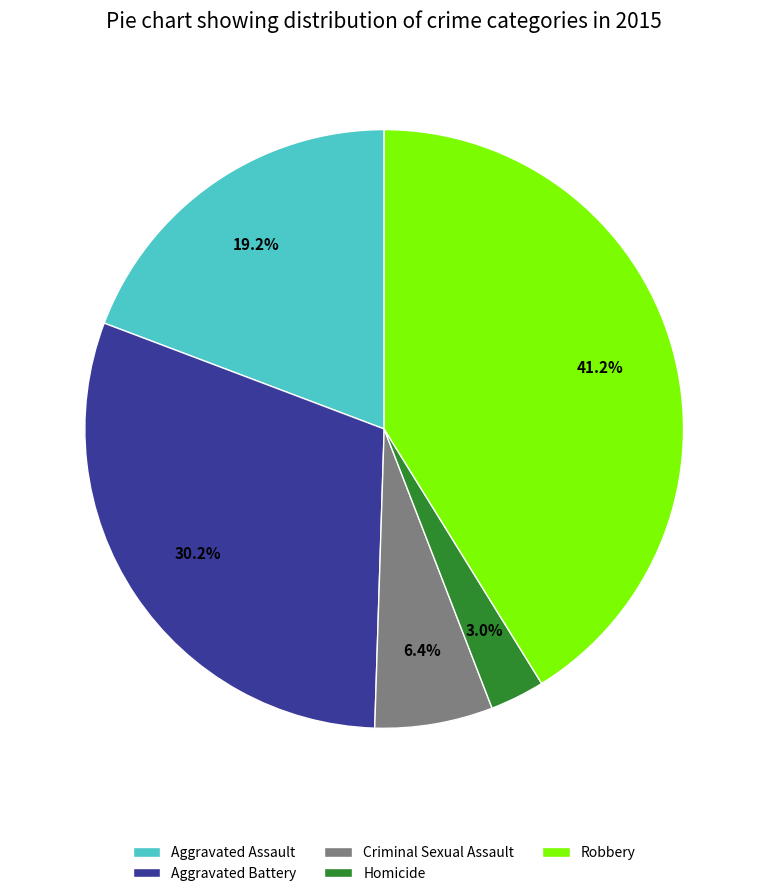

What is the ratio of the value at Homicide to the value at Aggravated Battery?

0.1